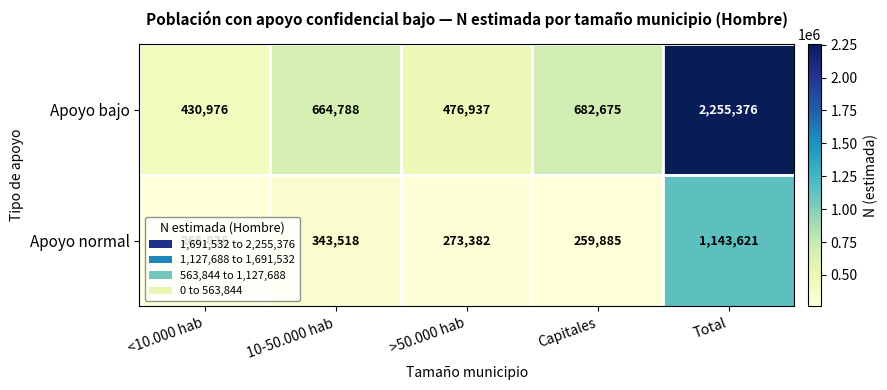

Which category has the lowest value across all series?

Capitales